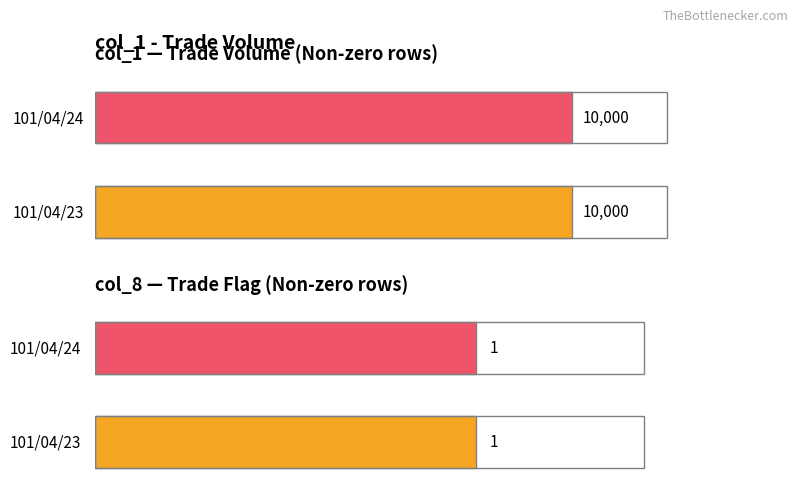

List the labels in order of col_8 value, smallest first.

101/04/23, 101/04/24